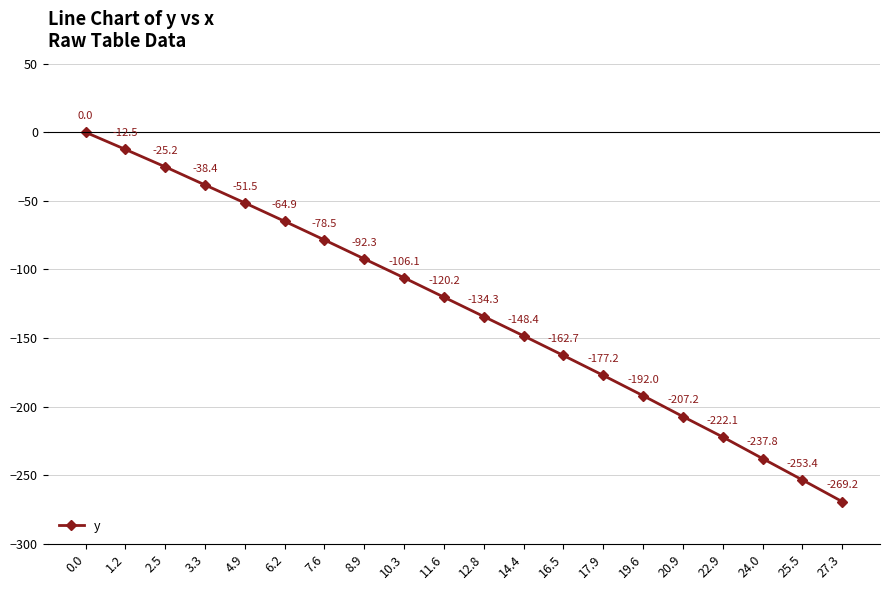

Between 2.5 and 3.3, which is larger?

2.5